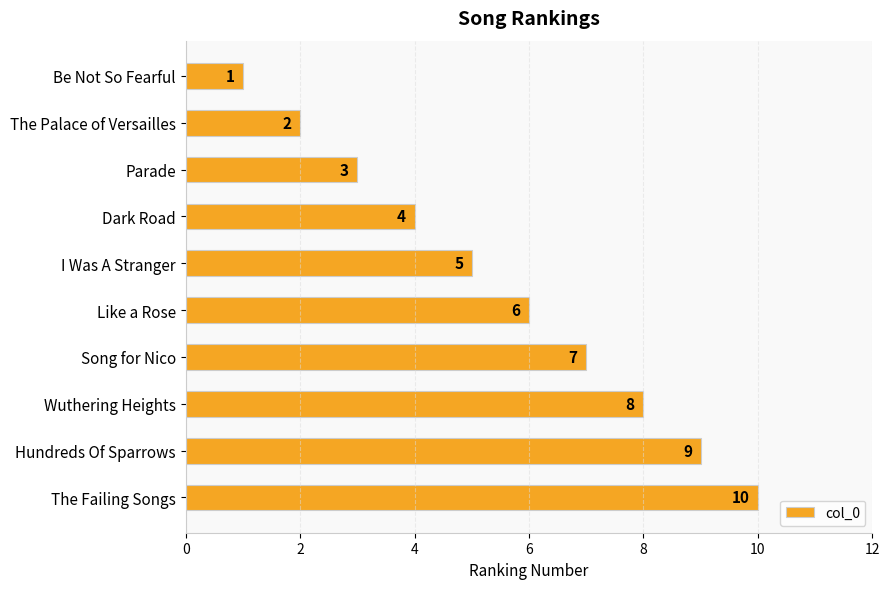

Which has a higher value, I Was A Stranger or Parade?

I Was A Stranger